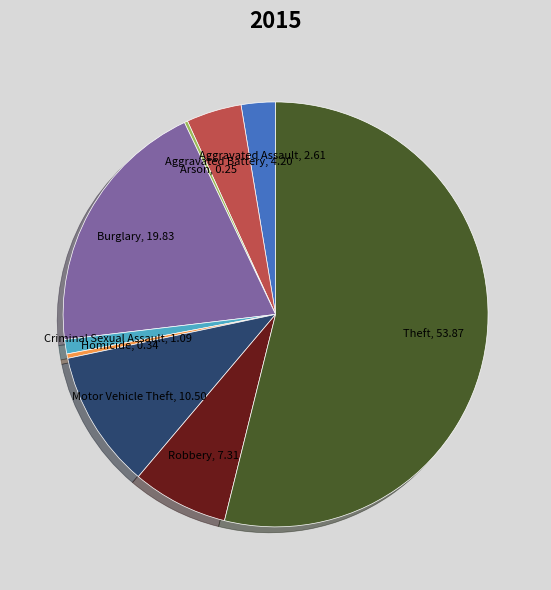

What is the largest slice in the pie chart?

Theft